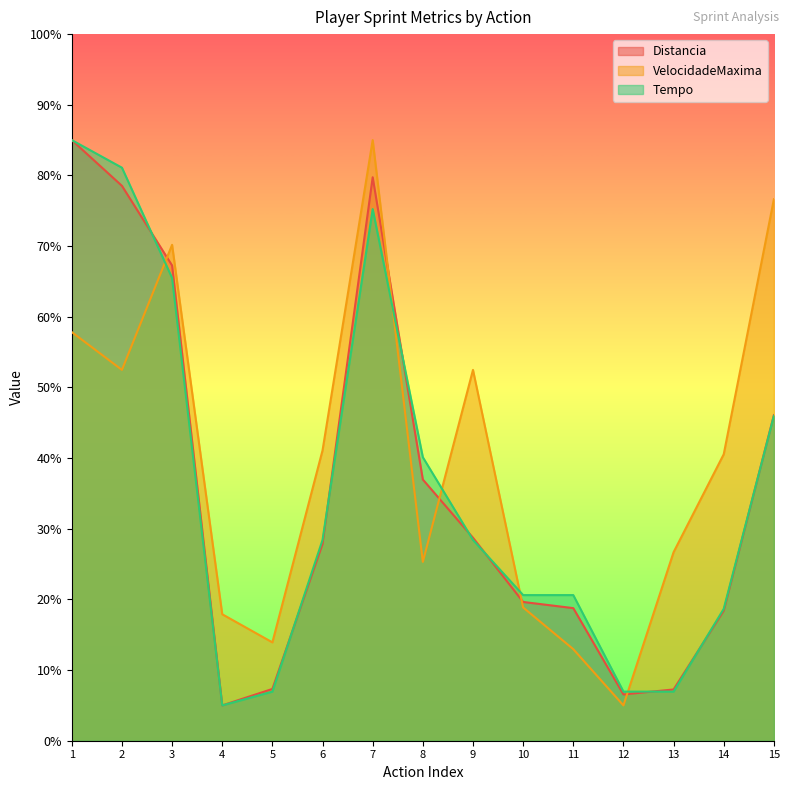

How many times do Tempo and VelocidadeMaxima cross each other?

5